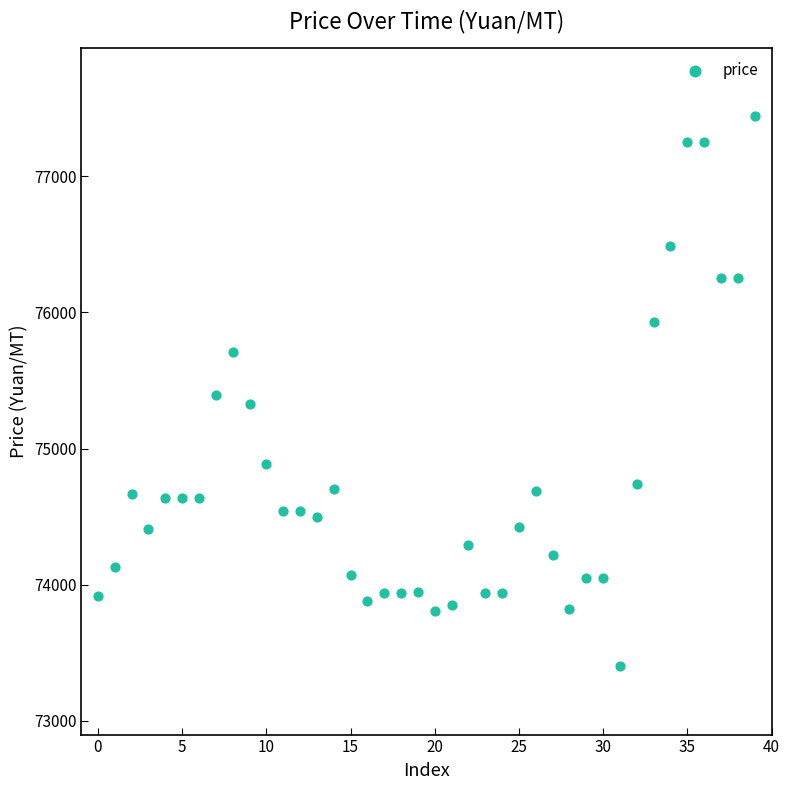

What is the range of Y values (max minus min)?

4040